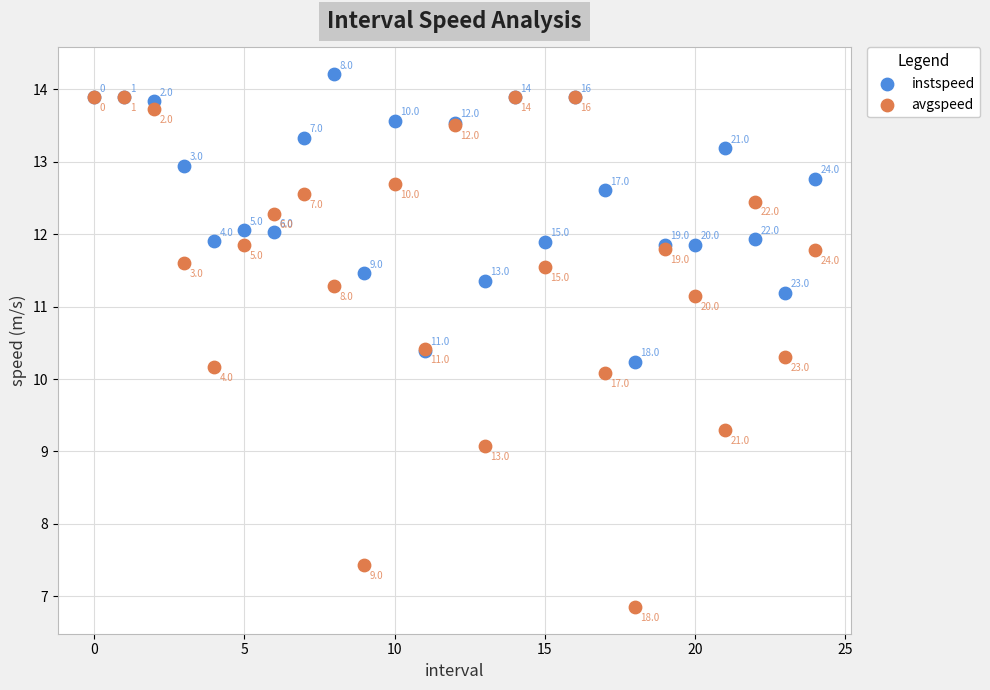

In the avgspeed series, what Y value is closest to 10?

10.1